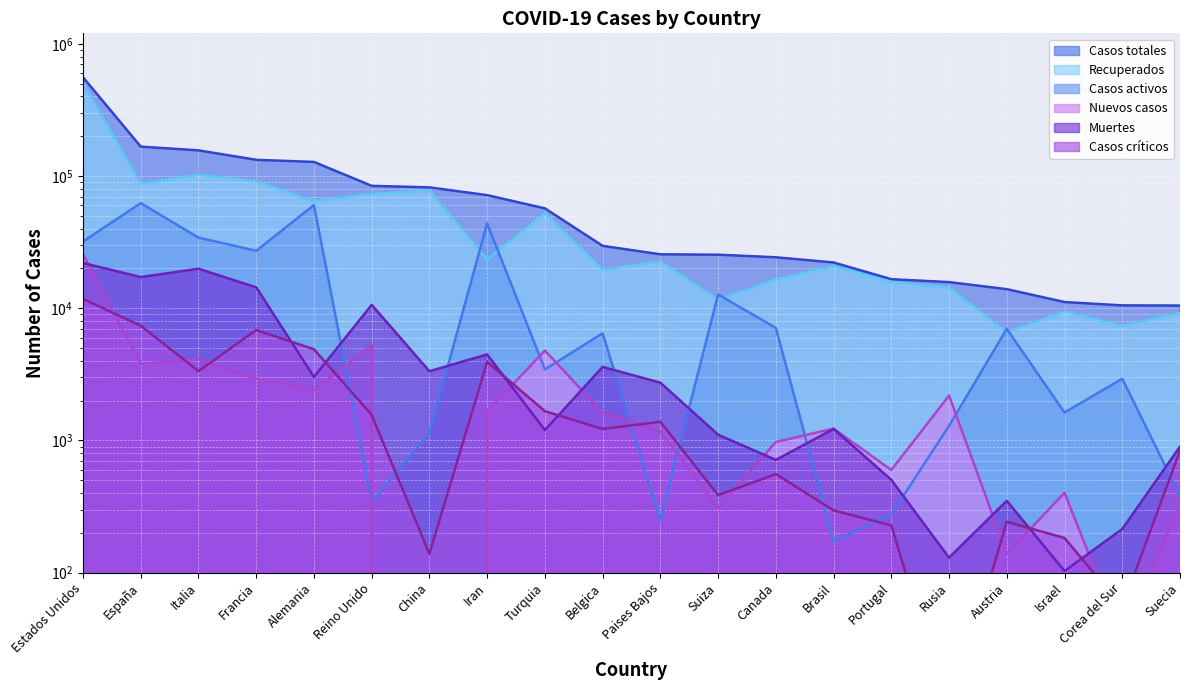

What position from the right is Turquia?

12